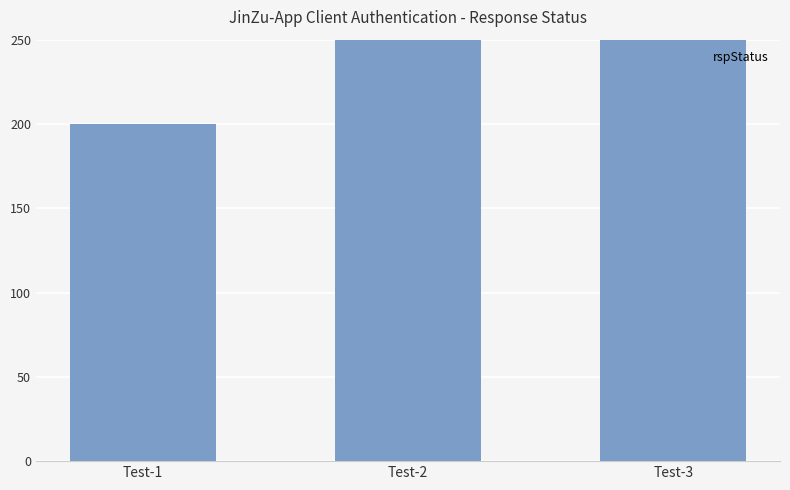

The chart shows a value of 591 at Test-3. True or false?

False